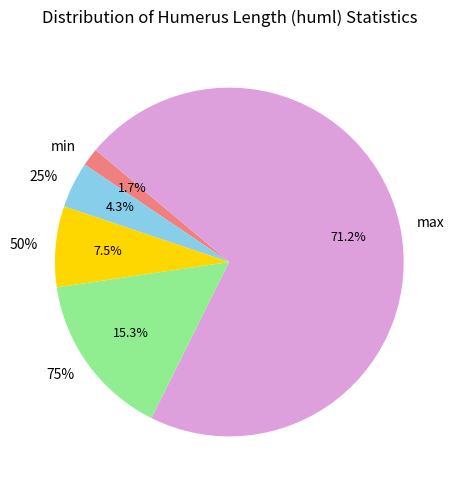

Combined, do max and 50% account for over 50%?

Yes